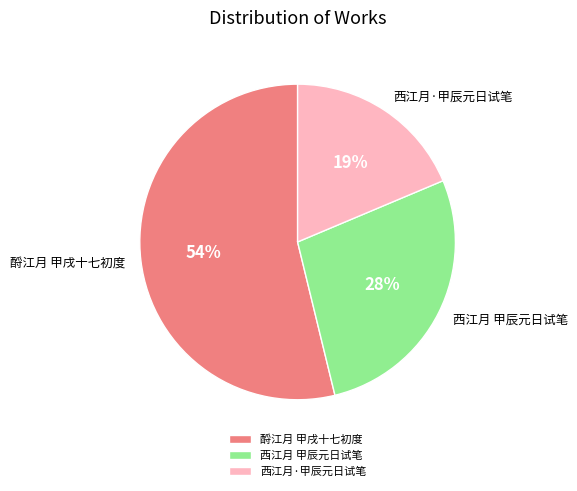

Does 酹江月 甲戌十七初度 account for over 50% of the chart?

Yes